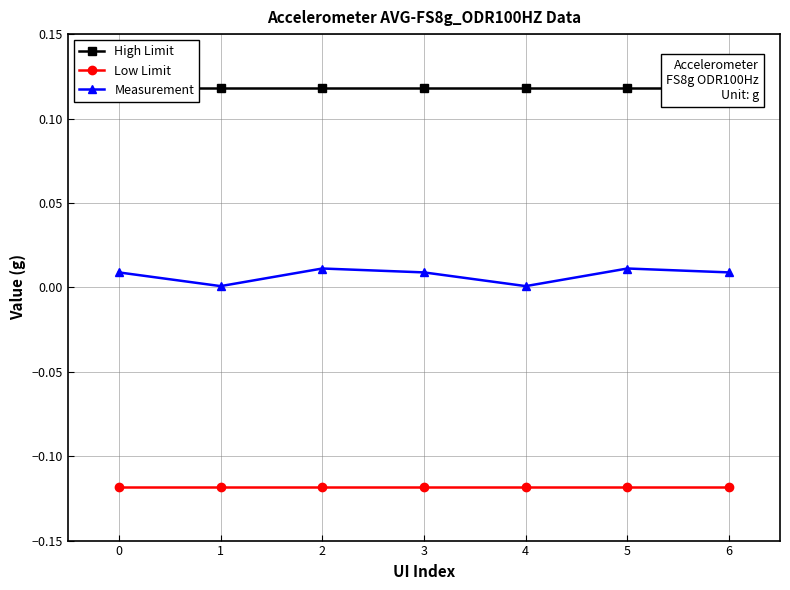

How many interior local valleys does the Measurement series have?

2